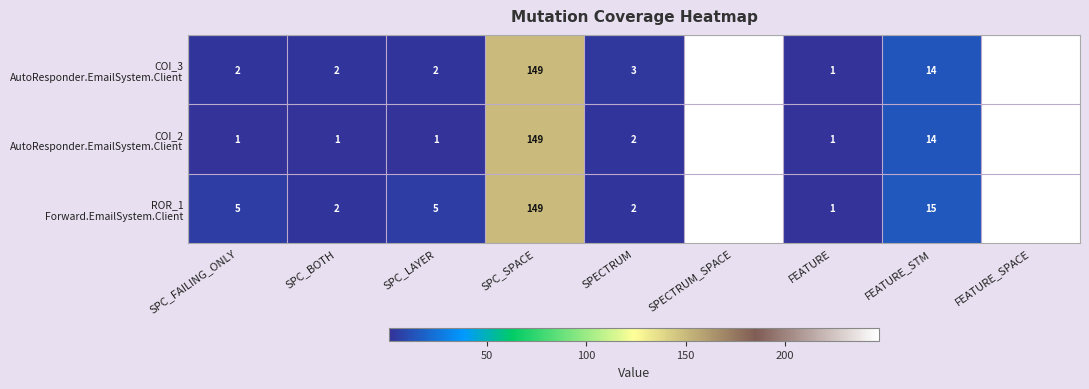

What is the maximum value shown in the chart?

247